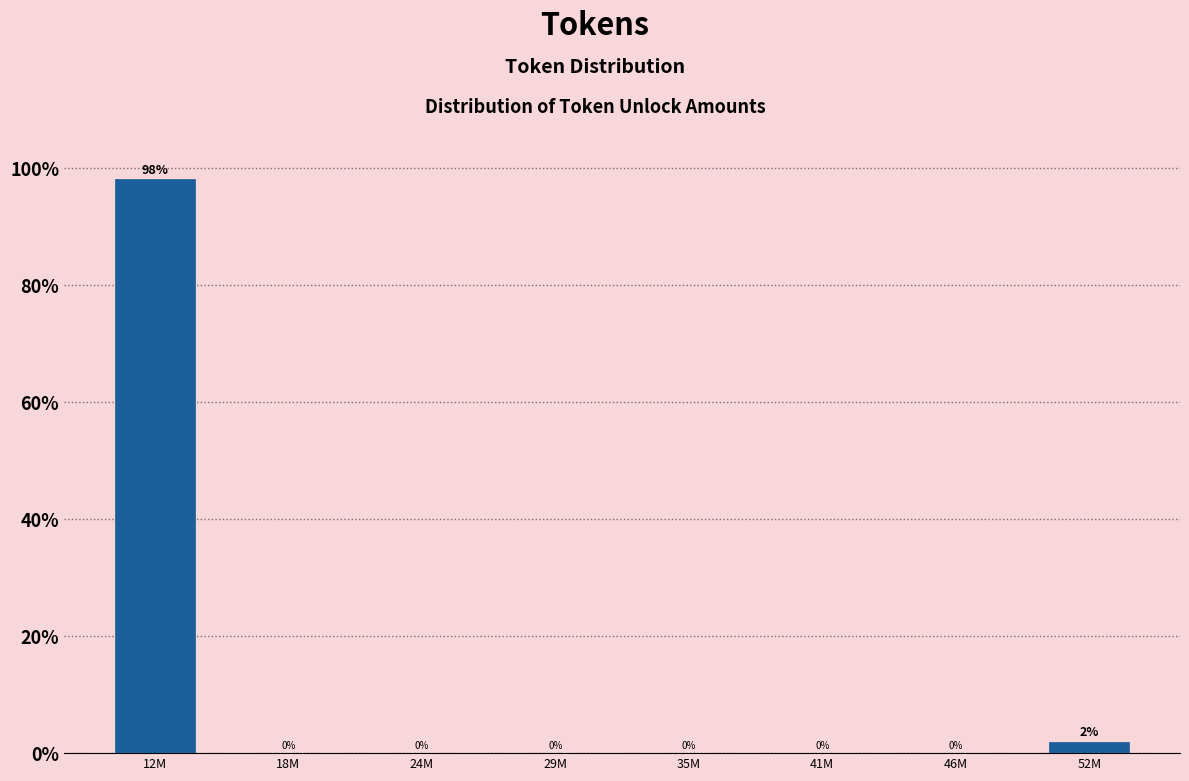

Which has a higher value, 24M or 52M?

52M